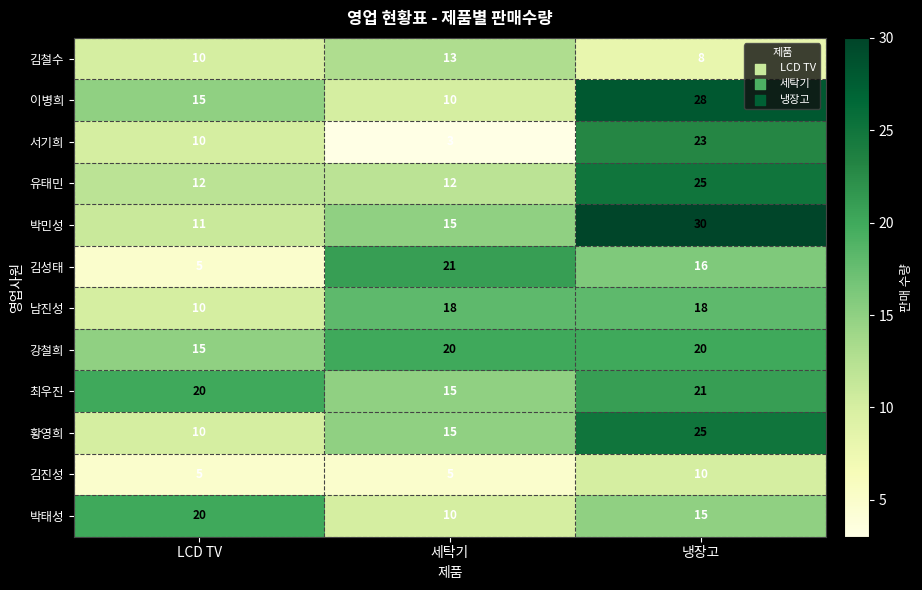

What is the maximum value for 김성태?

21